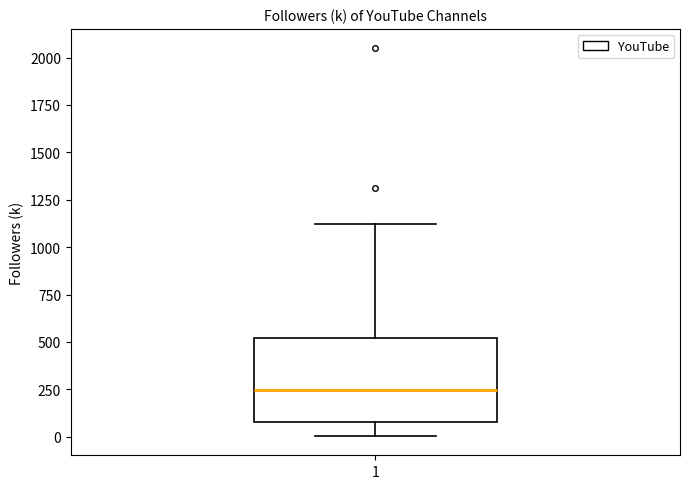

Where does the upper whisker of the box at x = 1 end on the y-axis? The values are not printed on the chart, so give them approximately, as read against the axis.

1100